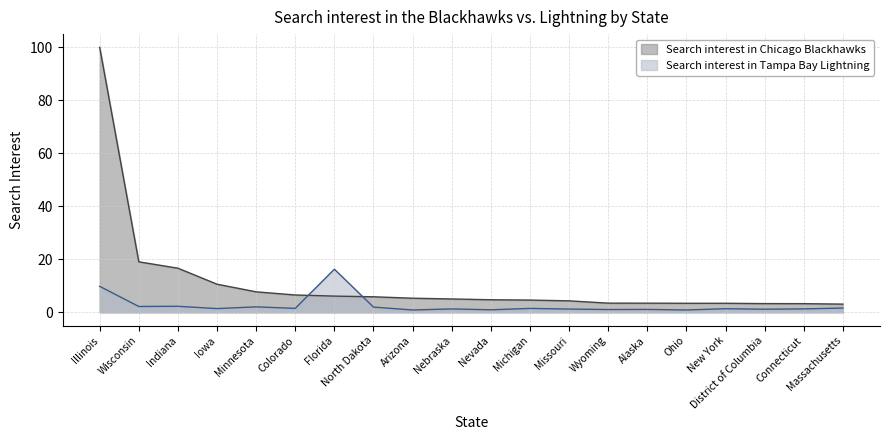

Which label corresponds to the largest value in the chart?

Illinois